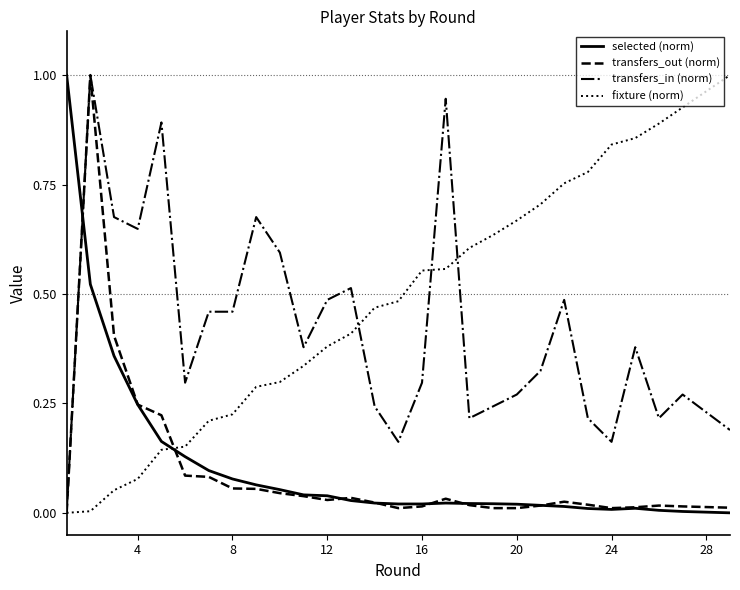

What is the maximum value for fixture (norm)?

1.0